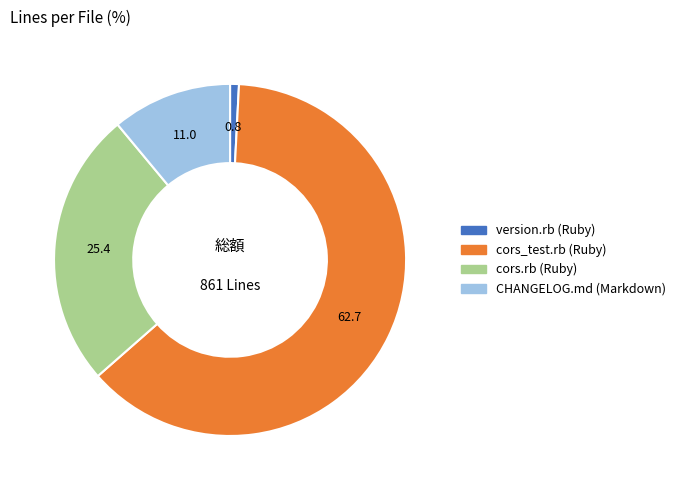

Rank the categories by value from highest to lowest.

cors_test.rb (Ruby), cors.rb (Ruby), CHANGELOG.md (Markdown), version.rb (Ruby)